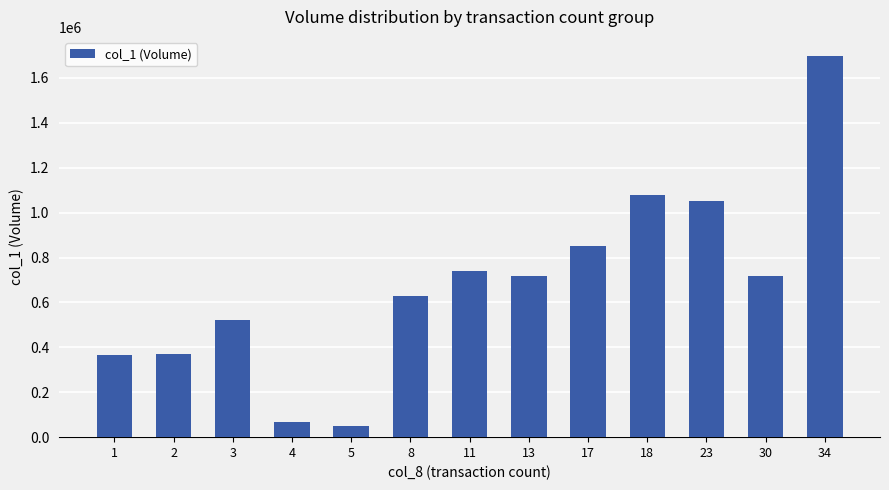

What is the sum of the values at 2 and 11?

1111000